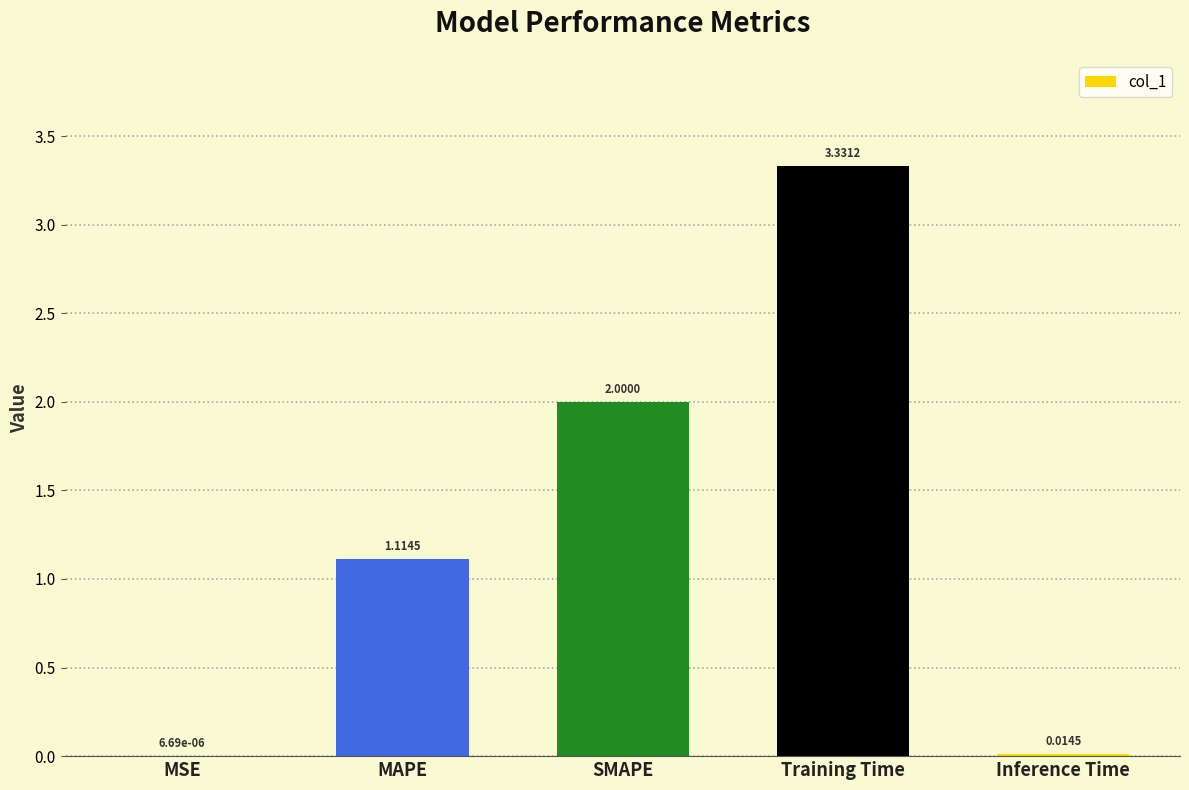

At which label is the value closest to 1?

MAPE